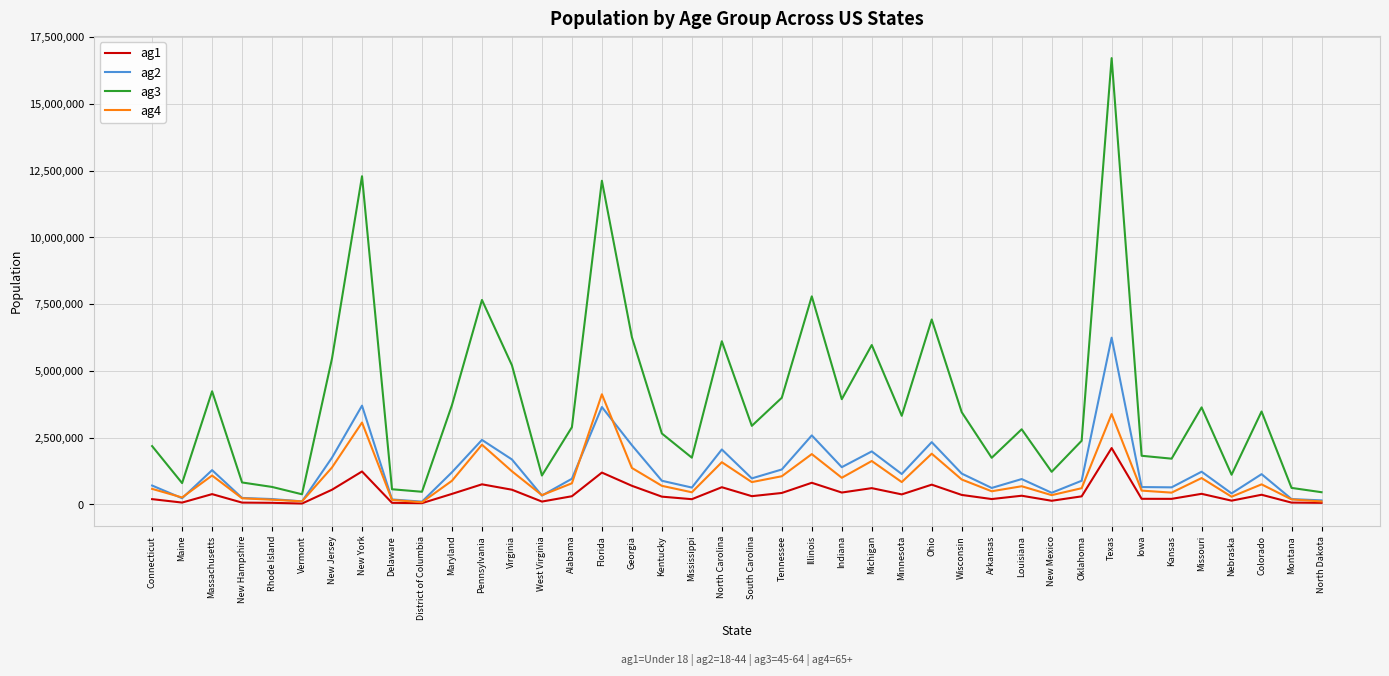

At which category is the sum across all series the highest?

Texas